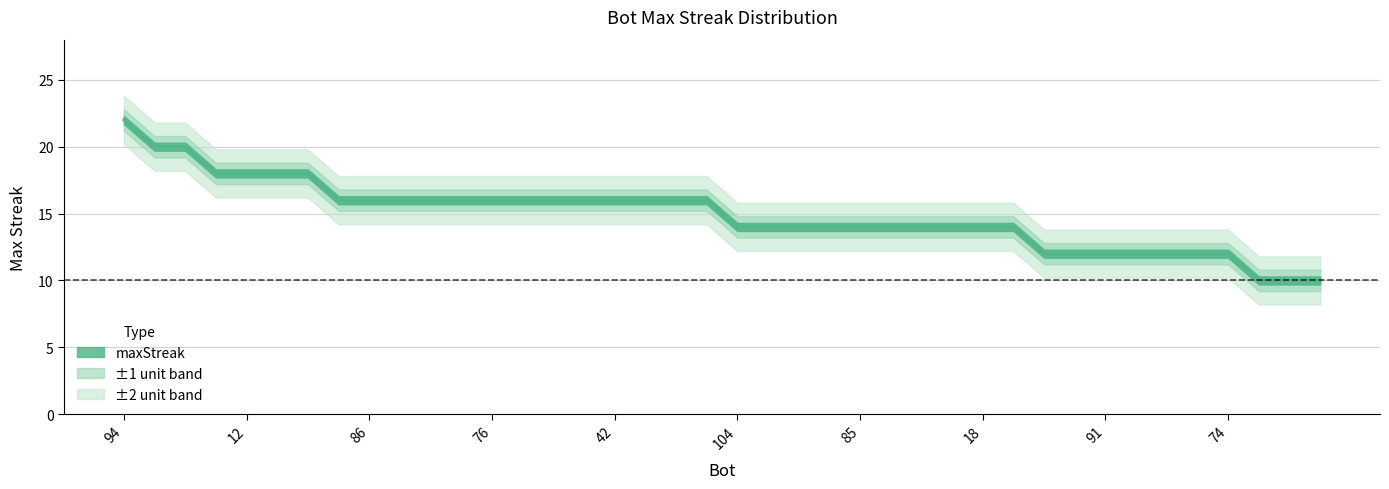

Rank the categories by value from highest to lowest.

94, 26, 0, 105, 12, 6, 5, 108, 86, 84, 82, 81, 76, 64, 54, 47, 42, 16, 15, 13, 104, 100, 92, 89, 85, 69, 49, 25, 18, 14, 106, 101, 91, 87, 83, 80, 74, 110, 109, 103